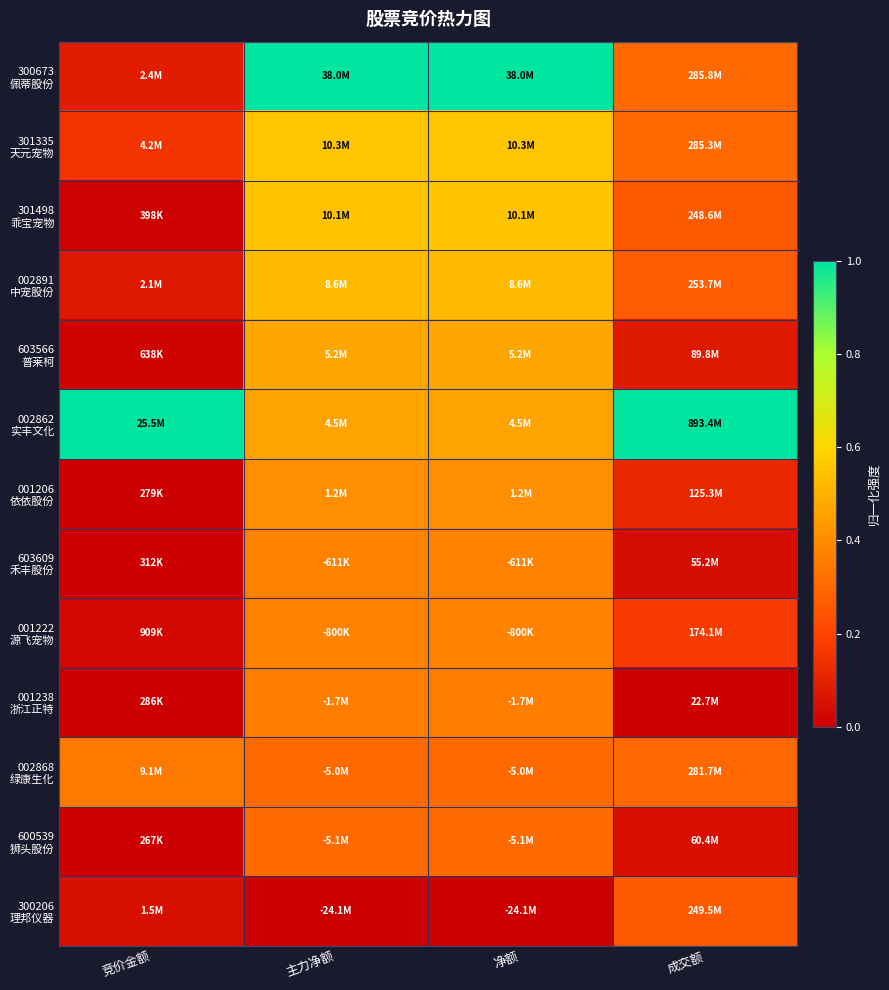

How many distinct data groups are displayed?

13